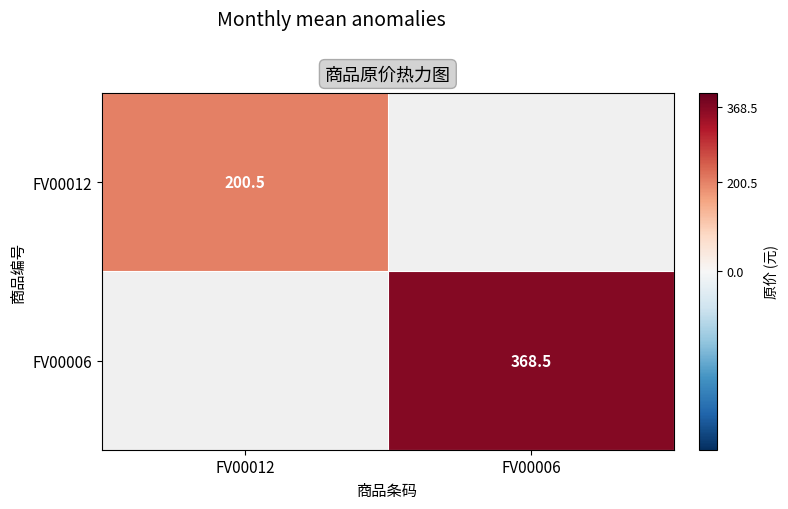

True or false: FV00006 has a value of 75.0 at FV00006.

False